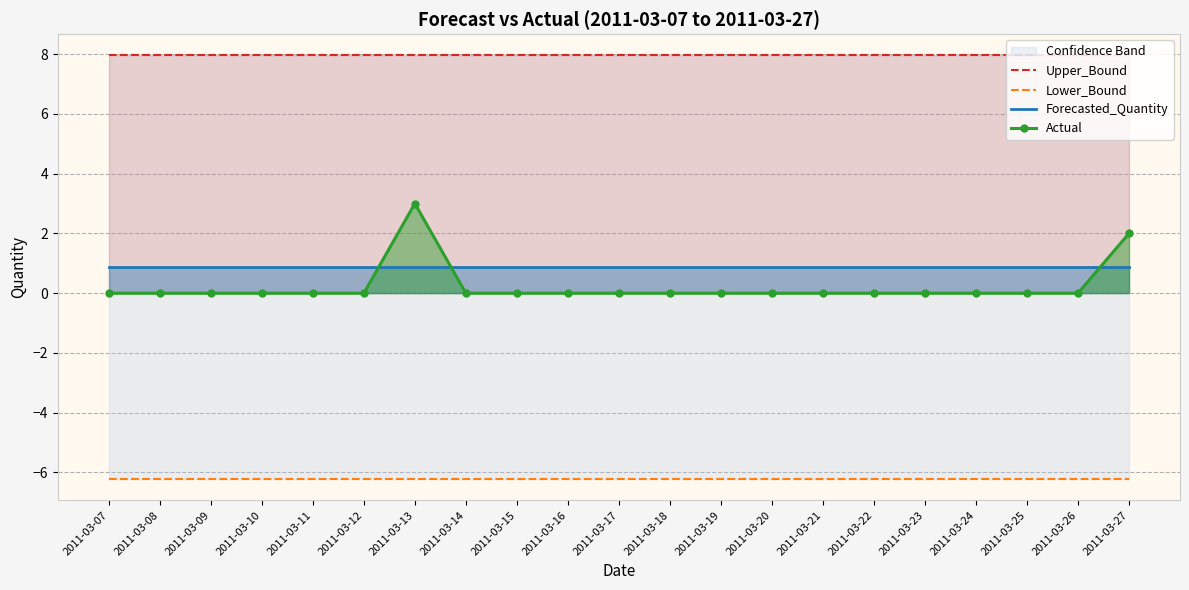

Reading left to right, what are all the values shown in this chart?

Upper_Bound: 2011-03-07=8.0	2011-03-08=8.0	2011-03-09=8.0	2011-03-10=8.0	2011-03-11=8.0	2011-03-12=8.0	2011-03-13=8.0	2011-03-14=8.0	2011-03-15=8.0	2011-03-16=8.0	2011-03-17=8.0	2011-03-18=8.0	2011-03-19=8.0	2011-03-20=8.0	2011-03-21=8.0	2011-03-22=8.0	2011-03-23=8.0	2011-03-24=8.0	2011-03-25=8.0	2011-03-26=8.0	2011-03-27=8.0
Lower_Bound: 2011-03-07=-6.2	2011-03-08=-6.2	2011-03-09=-6.2	2011-03-10=-6.2	2011-03-11=-6.2	2011-03-12=-6.2	2011-03-13=-6.2	2011-03-14=-6.2	2011-03-15=-6.2	2011-03-16=-6.2	2011-03-17=-6.2	2011-03-18=-6.2	2011-03-19=-6.2	2011-03-20=-6.2	2011-03-21=-6.2	2011-03-22=-6.2	2011-03-23=-6.2	2011-03-24=-6.2	2011-03-25=-6.2	2011-03-26=-6.2	2011-03-27=-6.2
Forecasted_Quantity: 2011-03-07=0.9	2011-03-08=0.9	2011-03-09=0.9	2011-03-10=0.9	2011-03-11=0.9	2011-03-12=0.9	2011-03-13=0.9	2011-03-14=0.9	2011-03-15=0.9	2011-03-16=0.9	2011-03-17=0.9	2011-03-18=0.9	2011-03-19=0.9	2011-03-20=0.9	2011-03-21=0.9	2011-03-22=0.9	2011-03-23=0.9	2011-03-24=0.9	2011-03-25=0.9	2011-03-26=0.9	2011-03-27=0.9
Actual: 2011-03-07=0.0	2011-03-08=0.0	2011-03-09=0.0	2011-03-10=0.0	2011-03-11=0.0	2011-03-12=0.0	2011-03-13=3.0	2011-03-14=0.0	2011-03-15=0.0	2011-03-16=0.0	2011-03-17=0.0	2011-03-18=0.0	2011-03-19=0.0	2011-03-20=0.0	2011-03-21=0.0	2011-03-22=0.0	2011-03-23=0.0	2011-03-24=0.0	2011-03-25=0.0	2011-03-26=0.0	2011-03-27=2.0